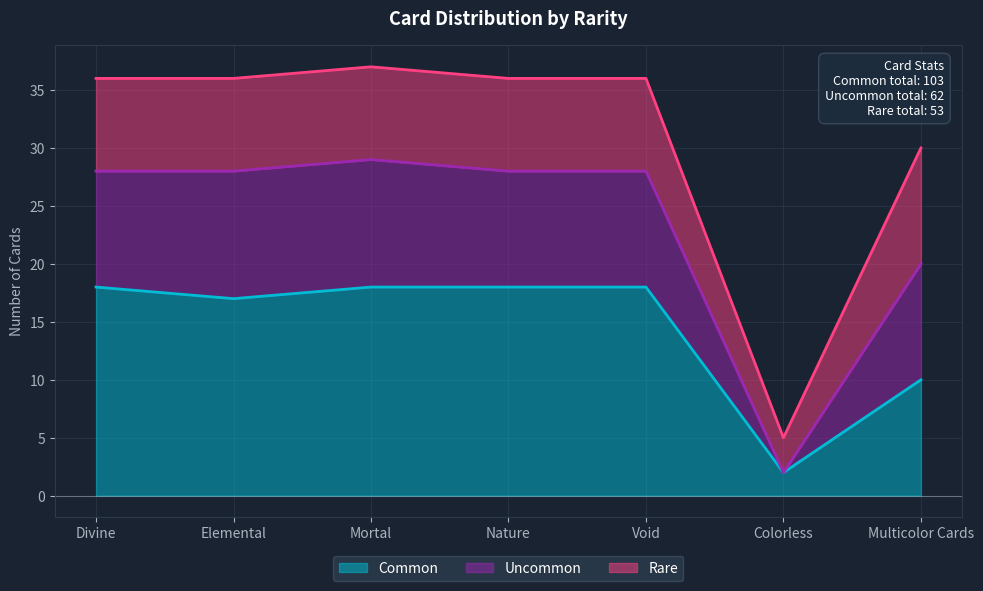

How many lines are shown in the chart?

3